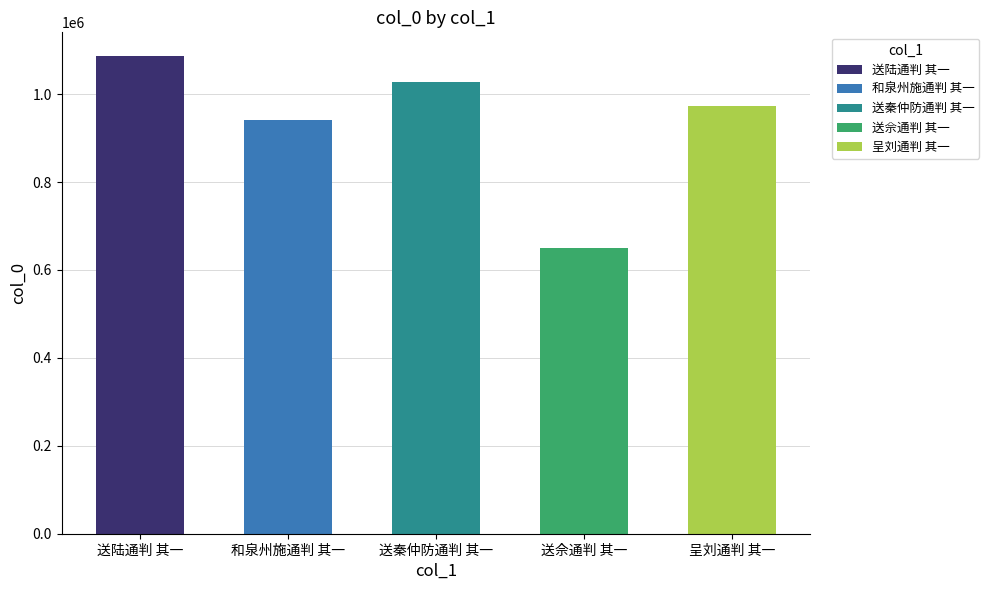

What is the ratio of the value at 送佘通判 其一 to the value at 和泉州施通判 其一?

0.7